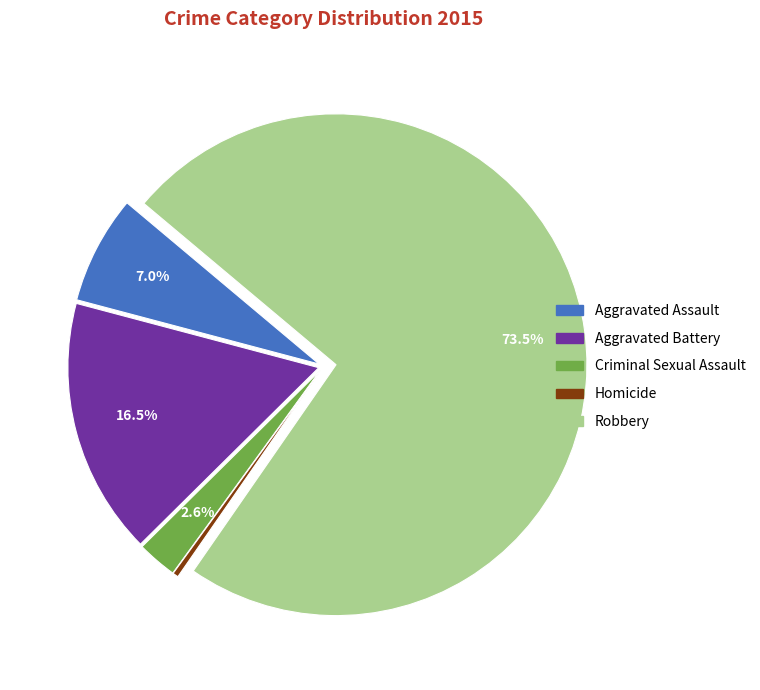

How many segments does this pie chart have?

5